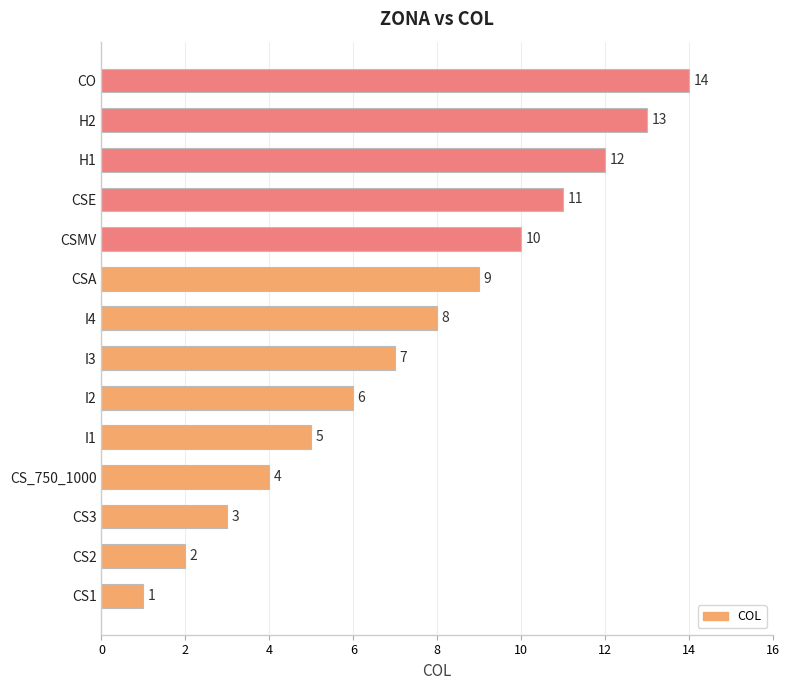

Is it true that the value at CS3 is 3?

True